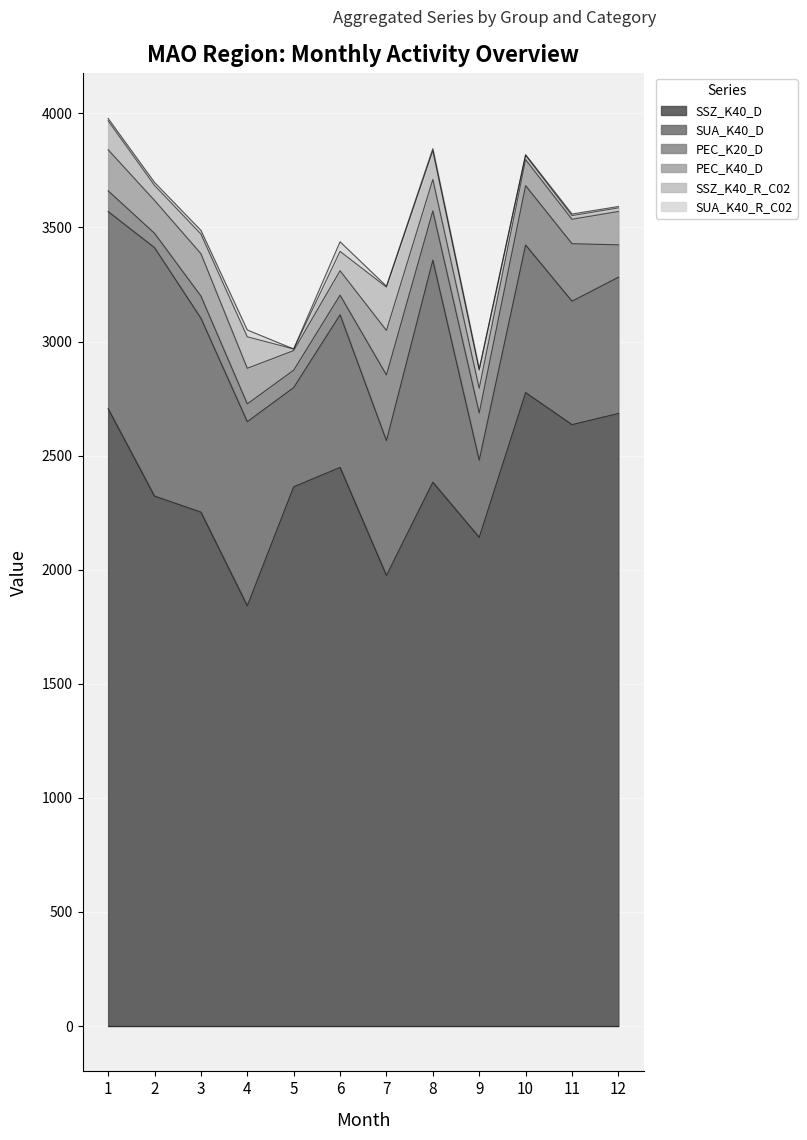

True or false: PEC_K40_D has more than 1 interior local peaks.

True